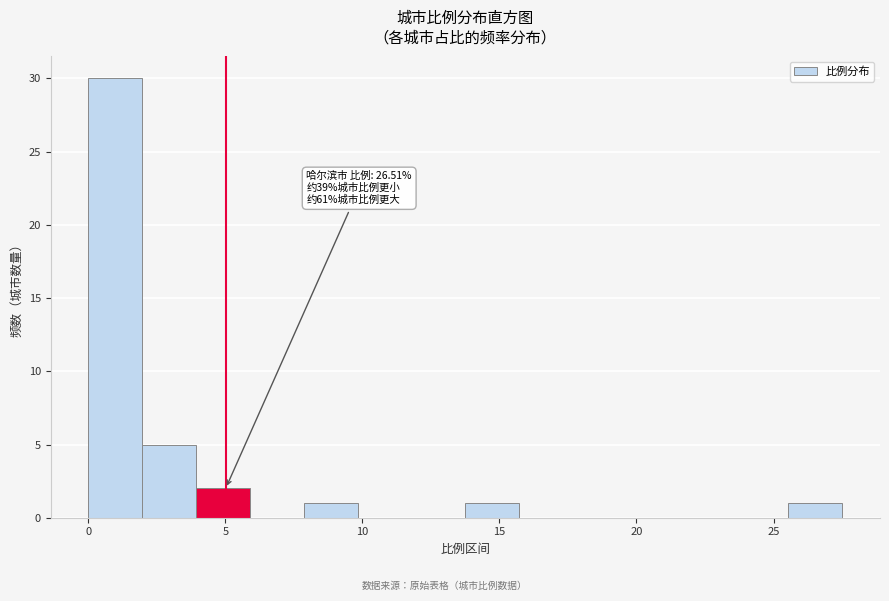

Read against the x-axis, roughly where is the centre of the tallest bar?

1.0